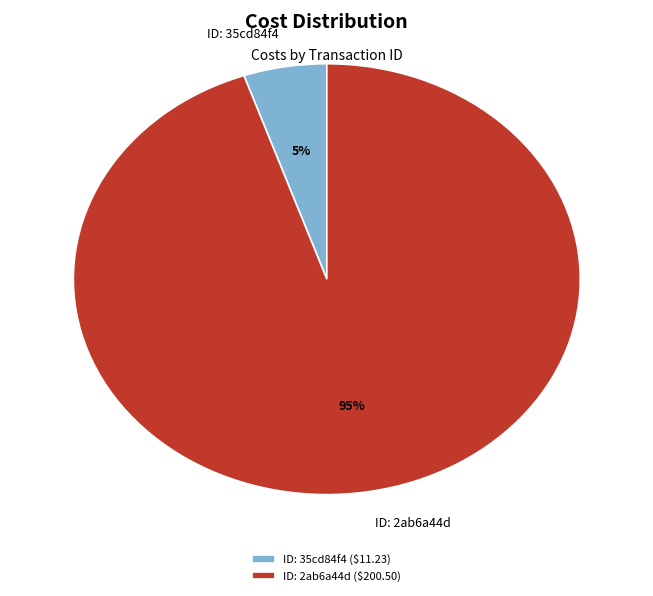

The ID: 35cd84f4 slice represents 12% of the pie. True or false?

False